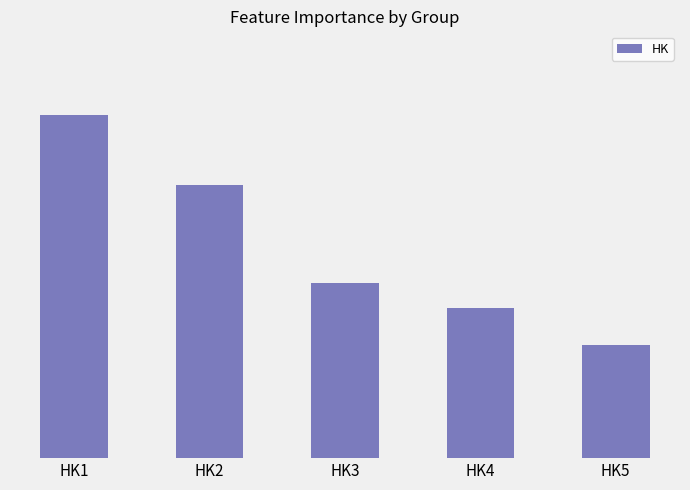

What is the value of the 3rd bar from the left?

0.1